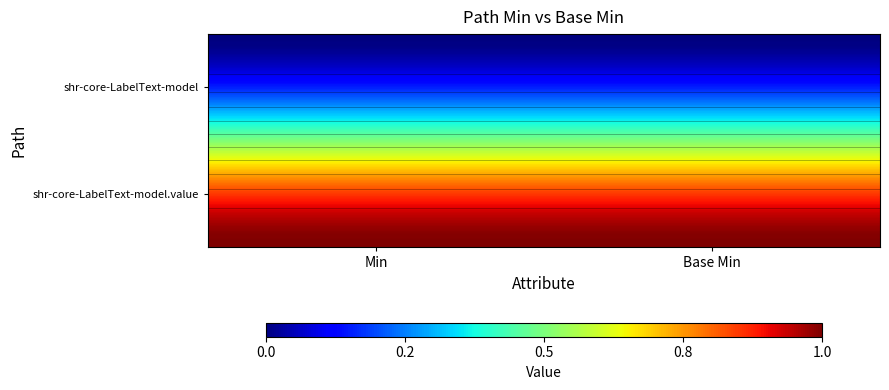

What is the total value across all series at 1?

1